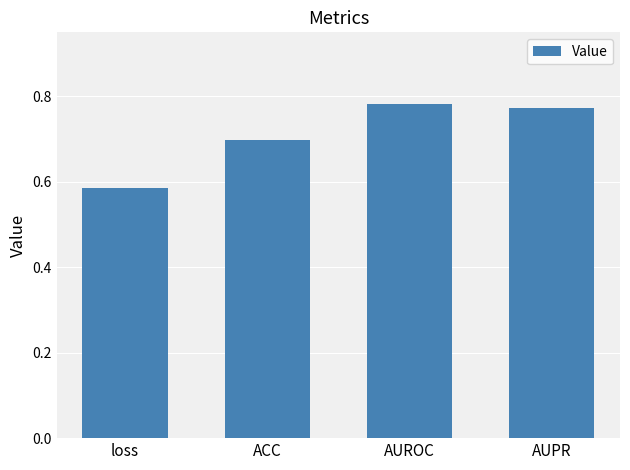

What is the average value?

0.7